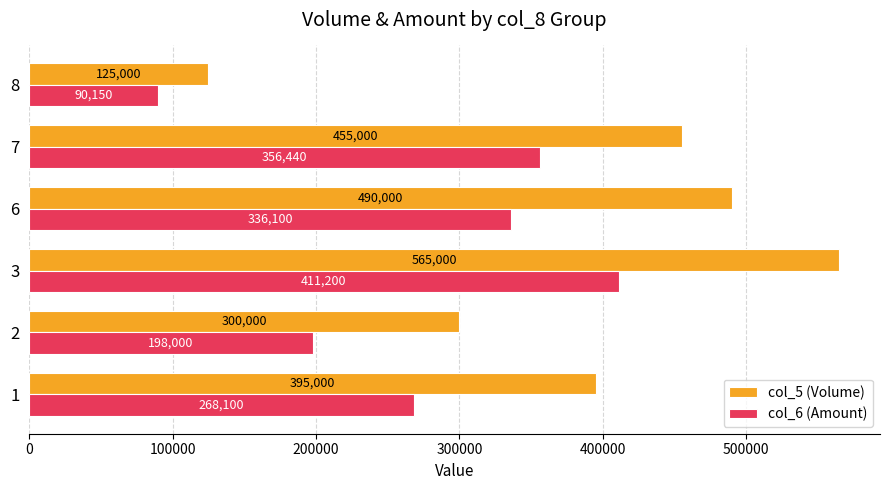

Where is col_5 (Volume) nearest to the value 345000?

2